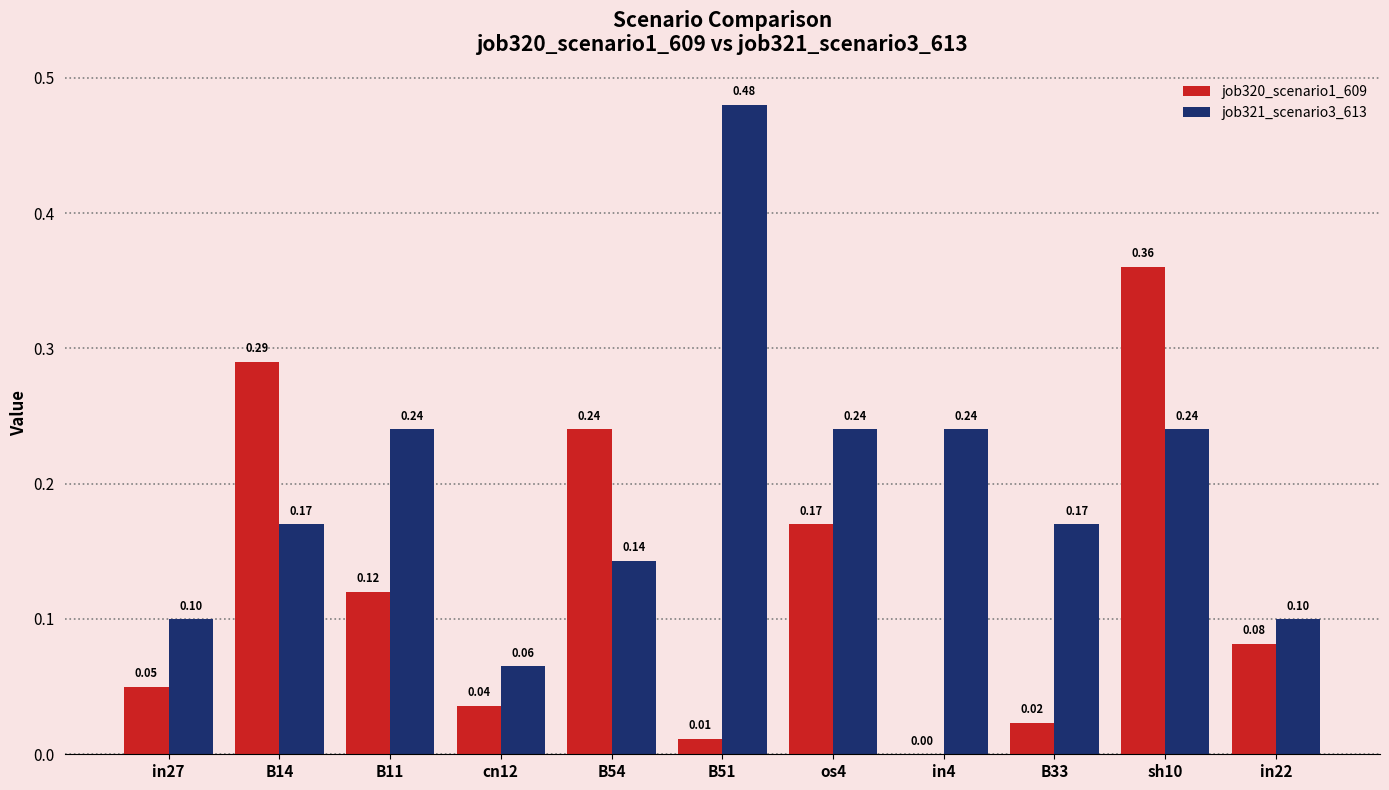

At which category is the sum across all series the highest?

sh10